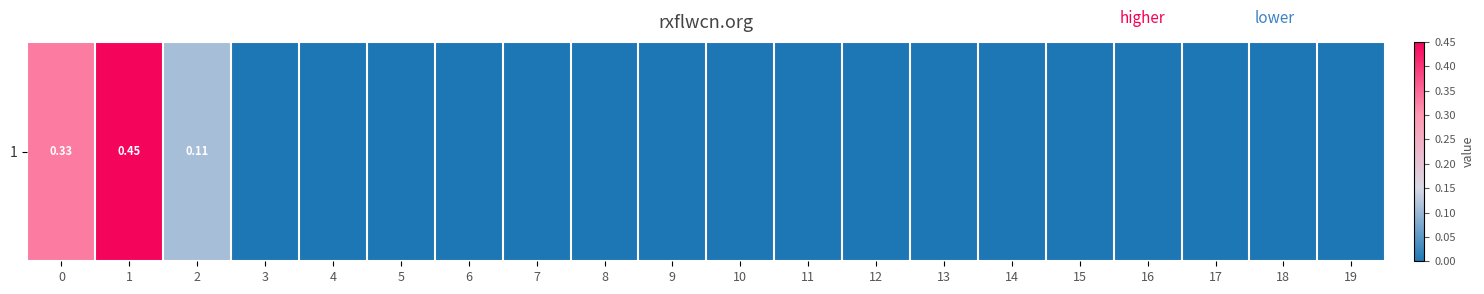

Rank the categories by value from lowest to highest.

3, 4, 5, 6, 7, 8, 9, 10, 11, 12, 13, 14, 15, 16, 17, 18, 19, 2, 0, 1